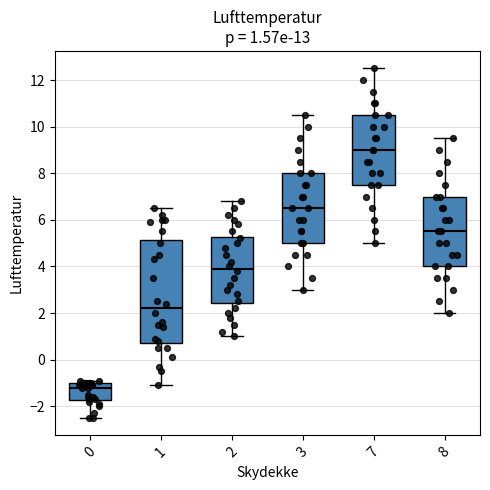

Which box has the lowest median line?

0